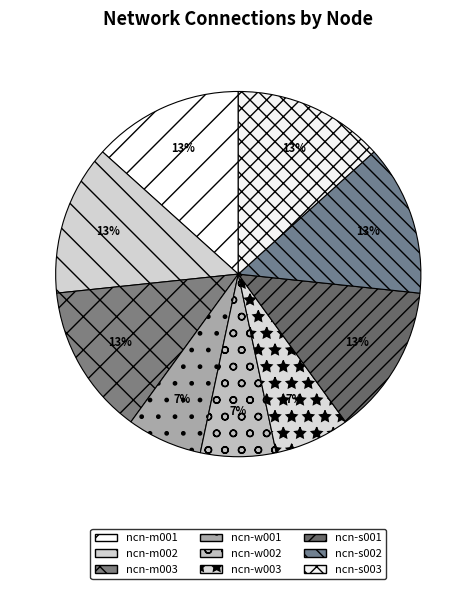

How many segments does this pie chart have?

9